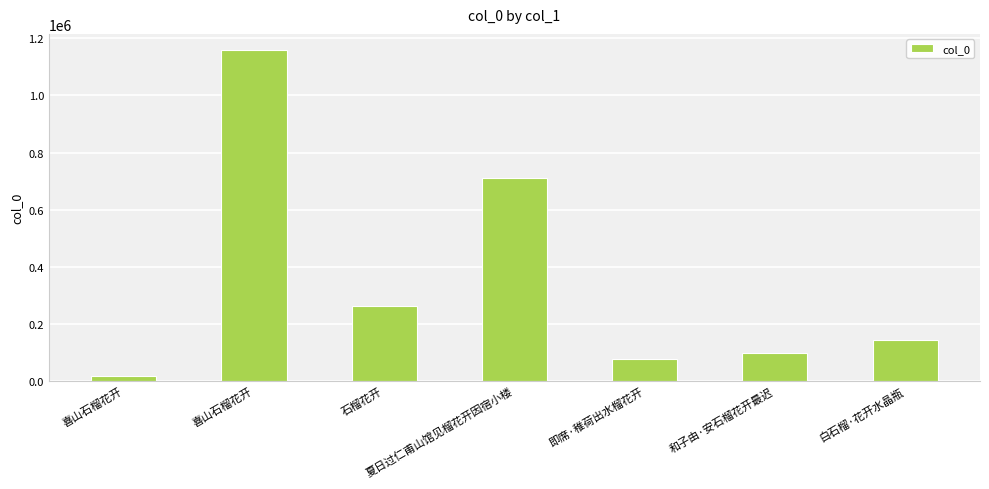

Reading left to right, list all the values displayed in this chart.

喜山石榴花开=18291	喜山石榴花开=1157678	石榴花开=261900	夏日过仁甫山馆见榴花开因宿小楼=710500	即席·稚荷出水榴花开=77897	和子由·安石榴花开最迟=99066	白石榴·花开水晶瓶=143716